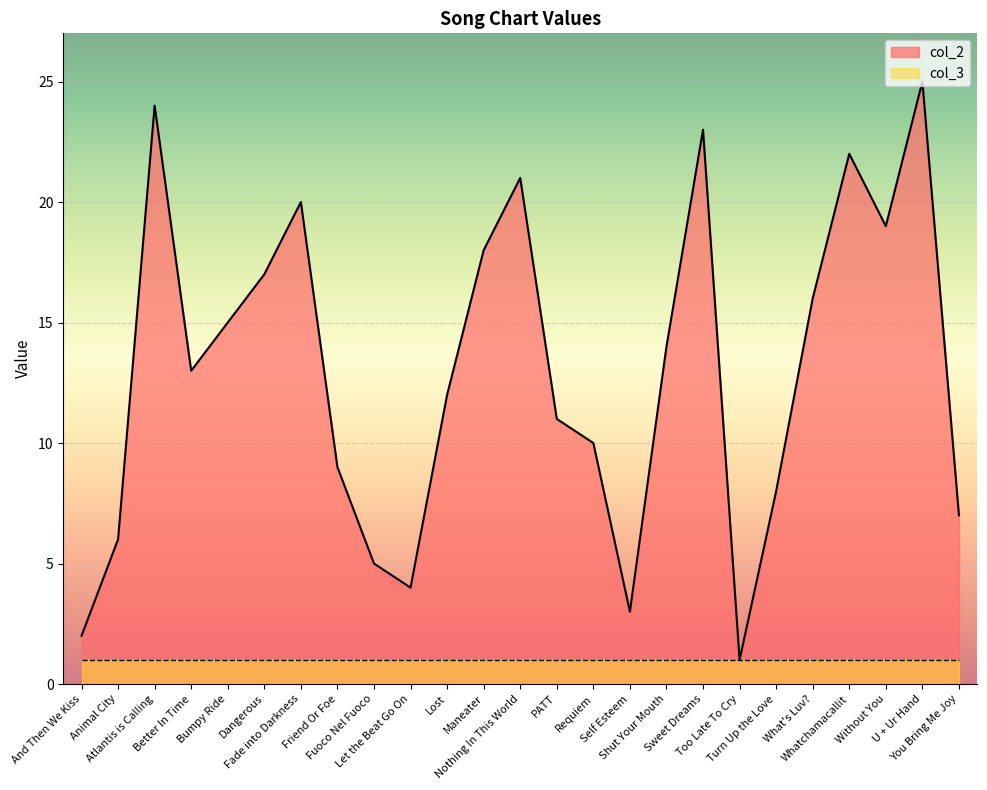

The chart shows a value of 1 at And Then We Kiss. True or false?

False